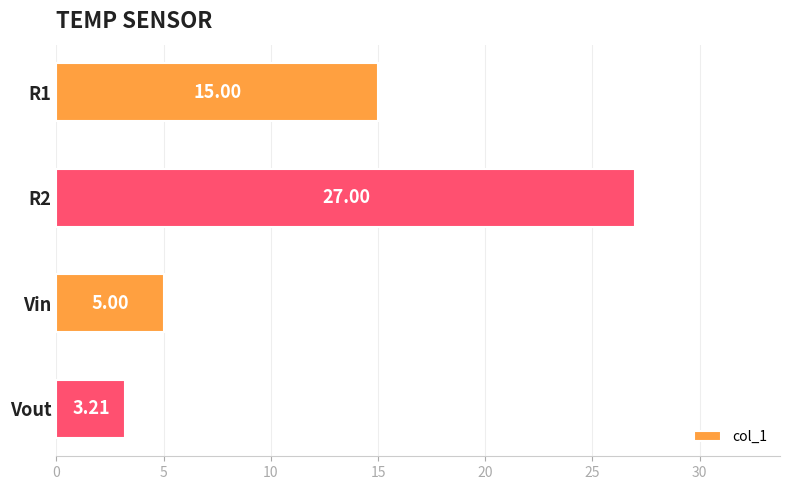

What is the smallest value displayed?

3.2